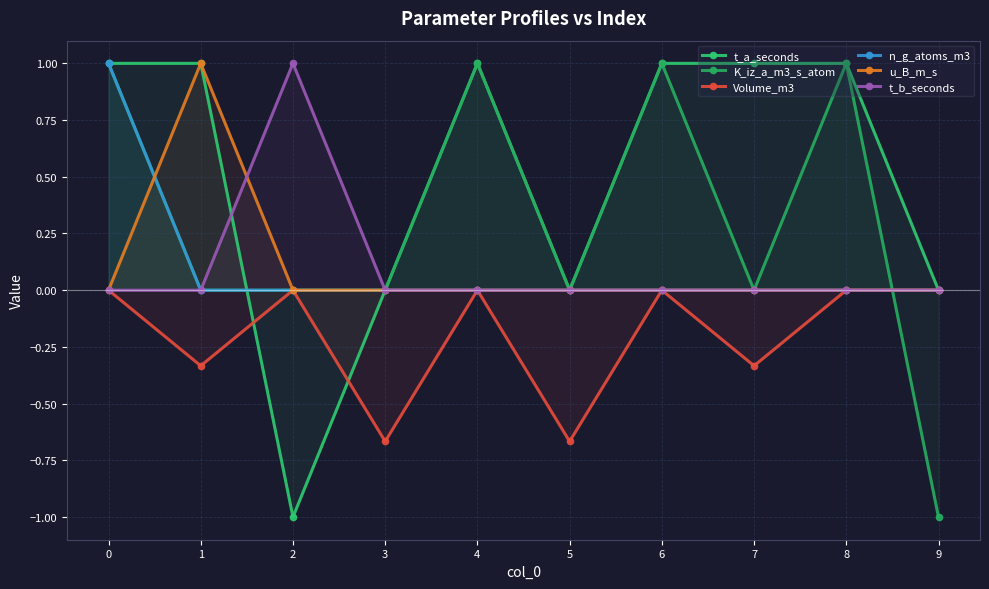

At how many categories does at least one series exceed 0?

7